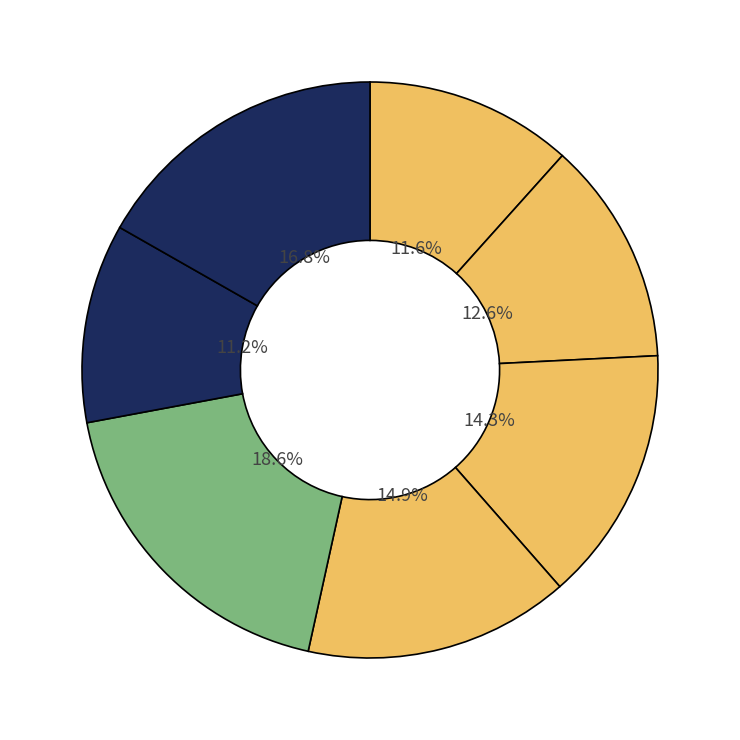

Count the number of slices in the pie.

7